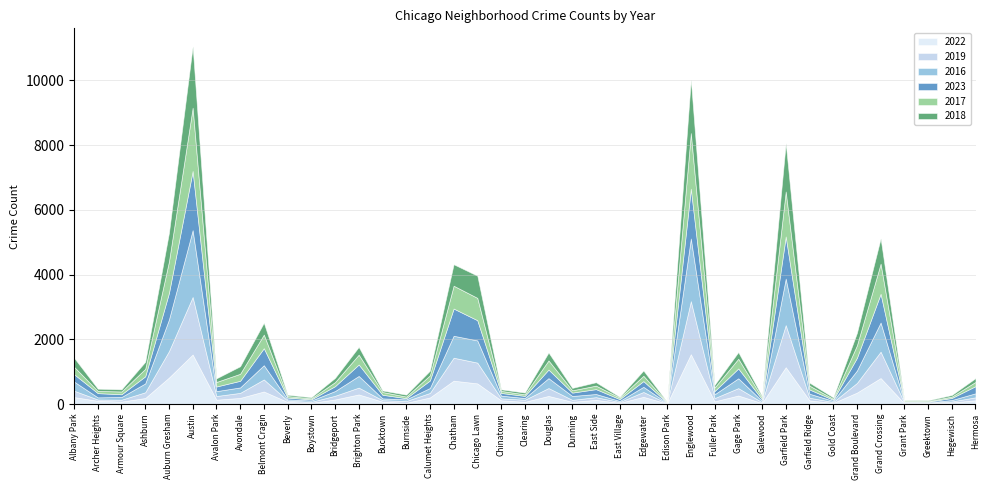

What is the maximum value for 2016?

2065